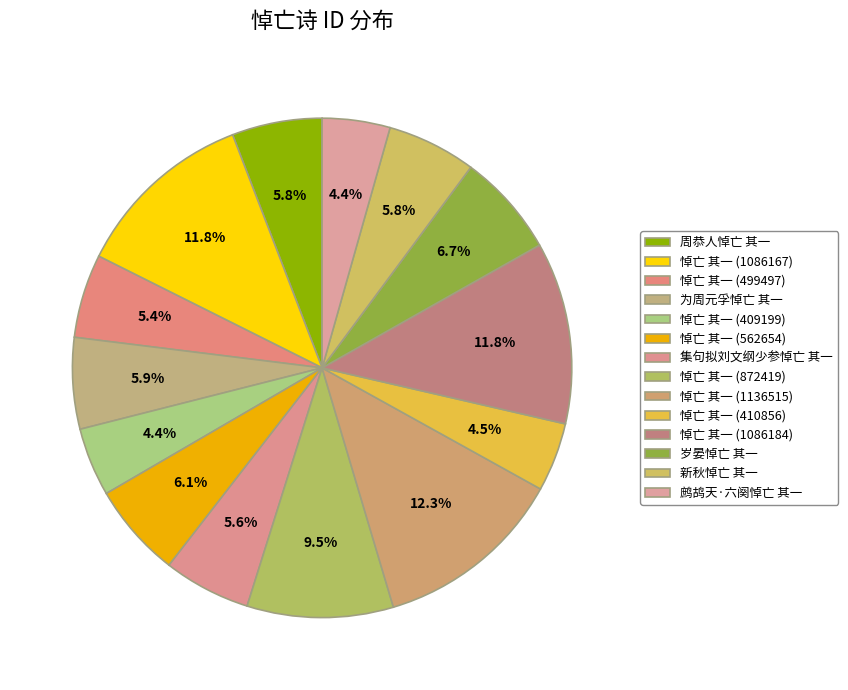

What is the ratio of the value at 新秋悼亡 其一 to the value at 岁晏悼亡 其一?

0.9